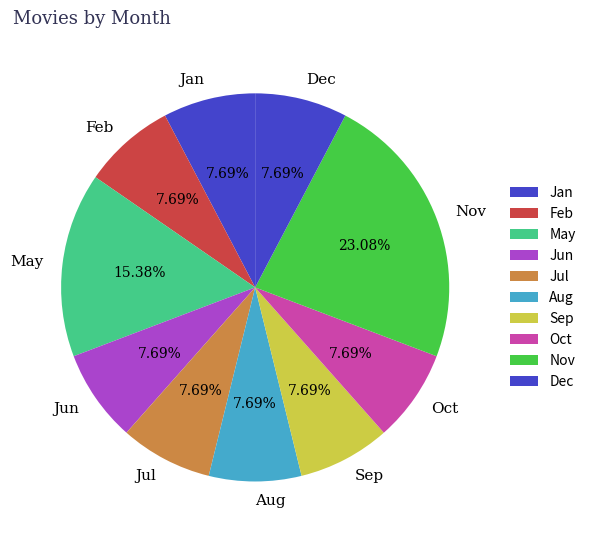

Combined, do Dec and Feb account for over 50%?

No